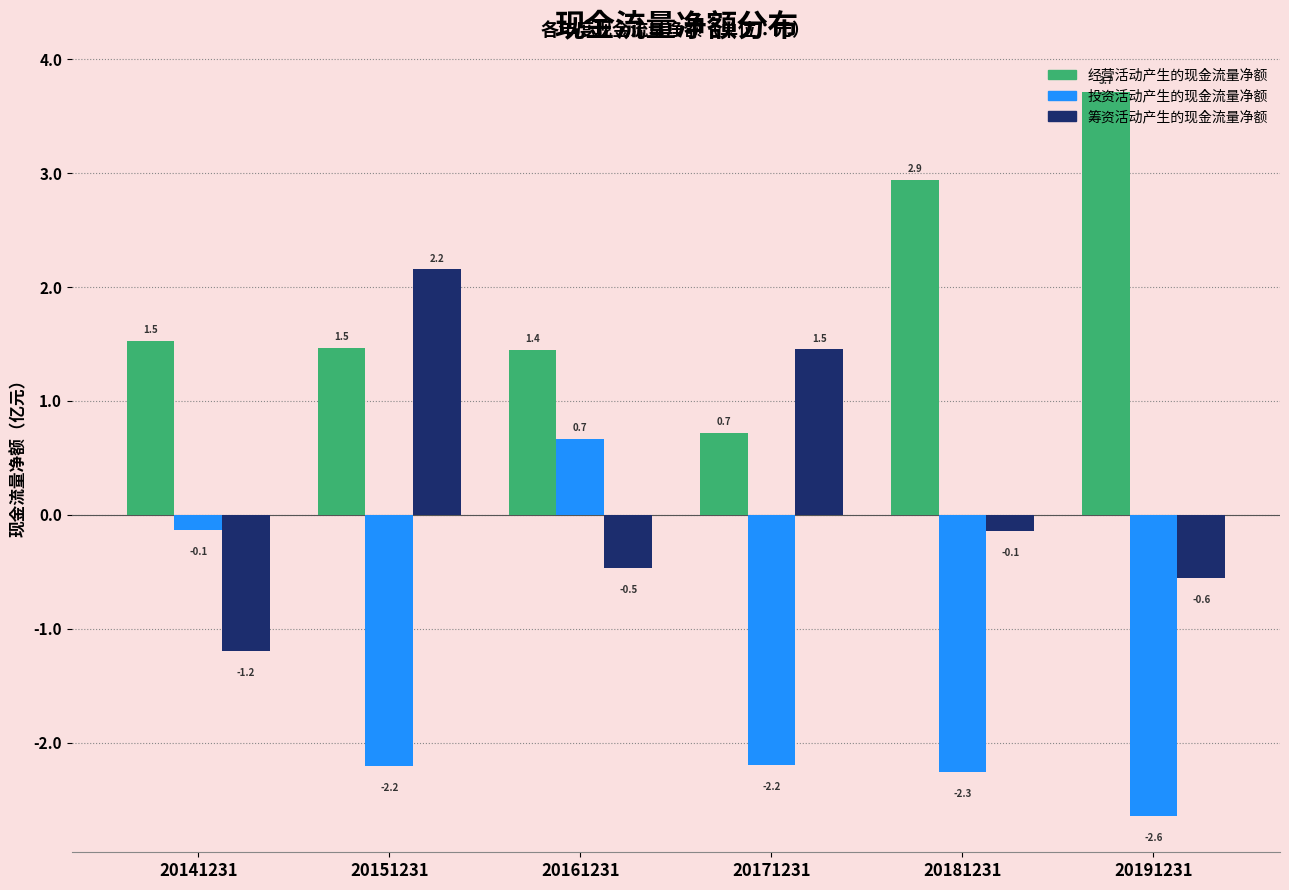

Which series has the widest spread of values?

筹资活动产生的现金流量净额